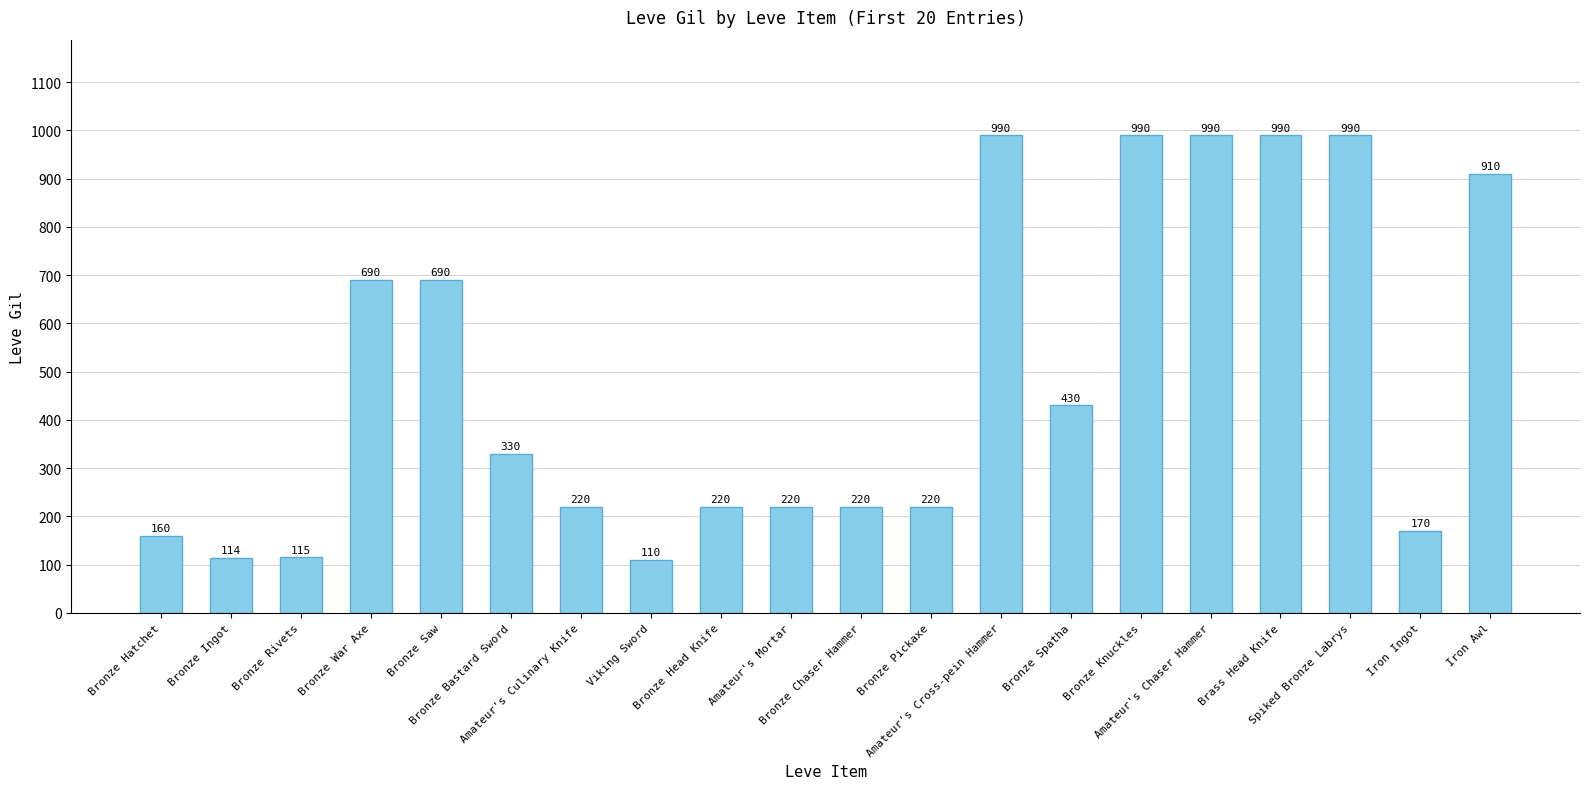

What is the difference between the maximum and minimum values?

880